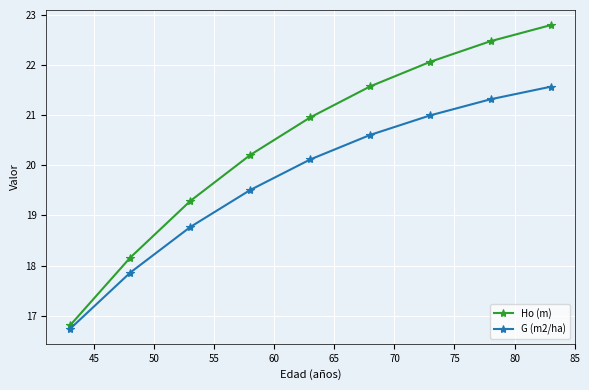

True or false: Ho (m) and G (m2/ha) intersect in this chart.

False